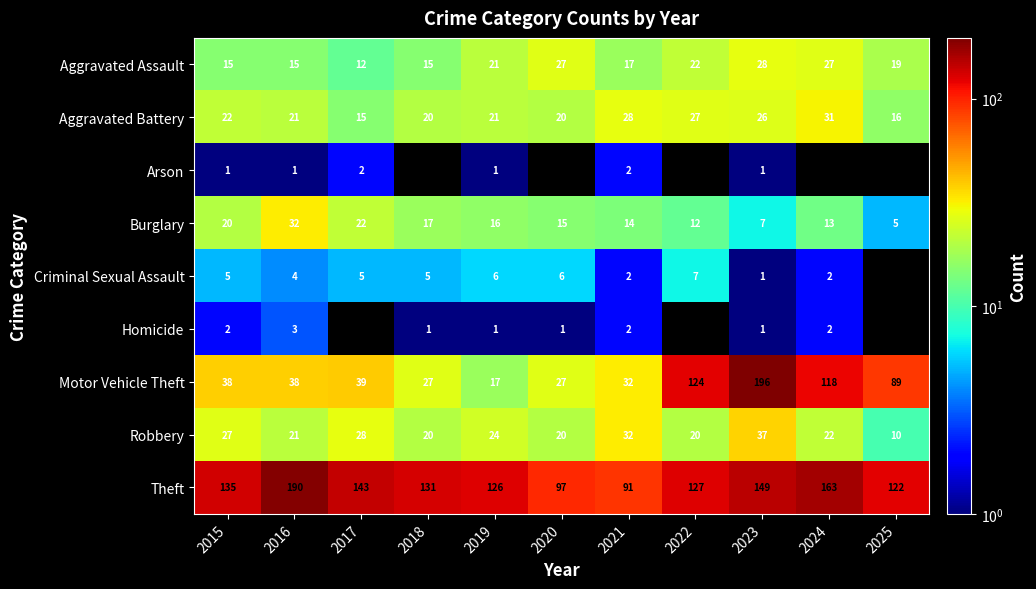

True or false: Burglary has a value of 28.9 at 2015.

False